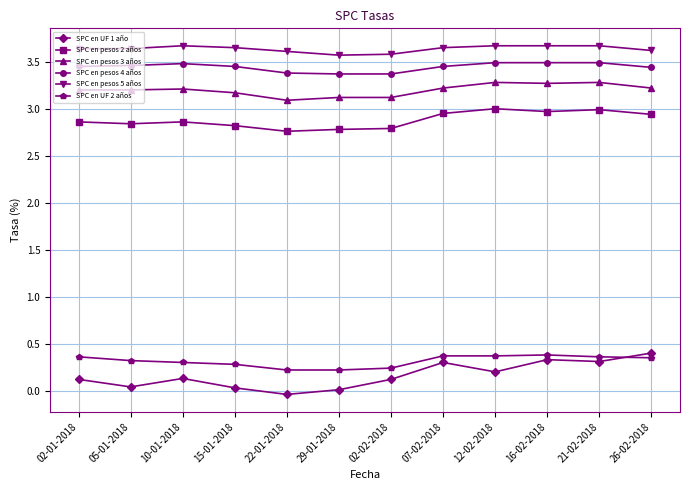

Does the chart have visible grid lines?

Yes